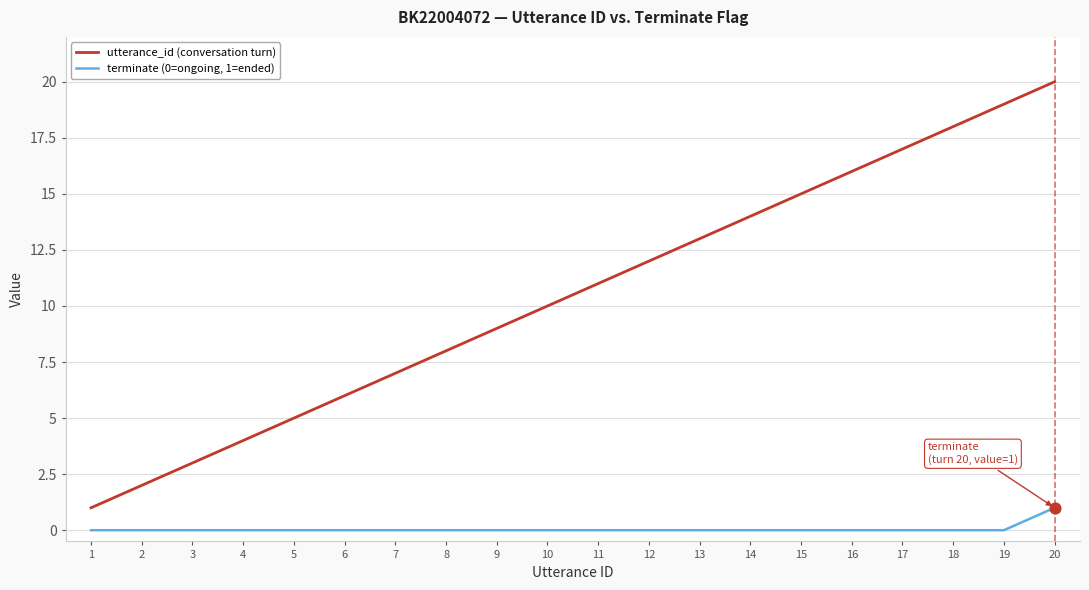

What is the total value across all series at 13?

13